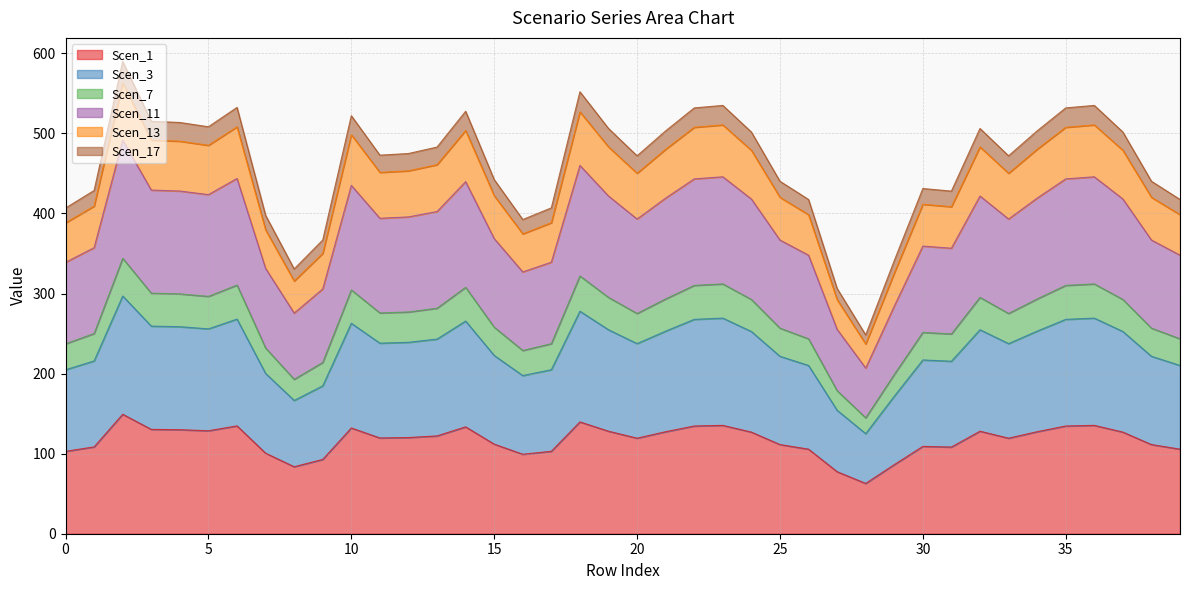

True or false: Scen_3 and Scen_11 cross at least once.

False